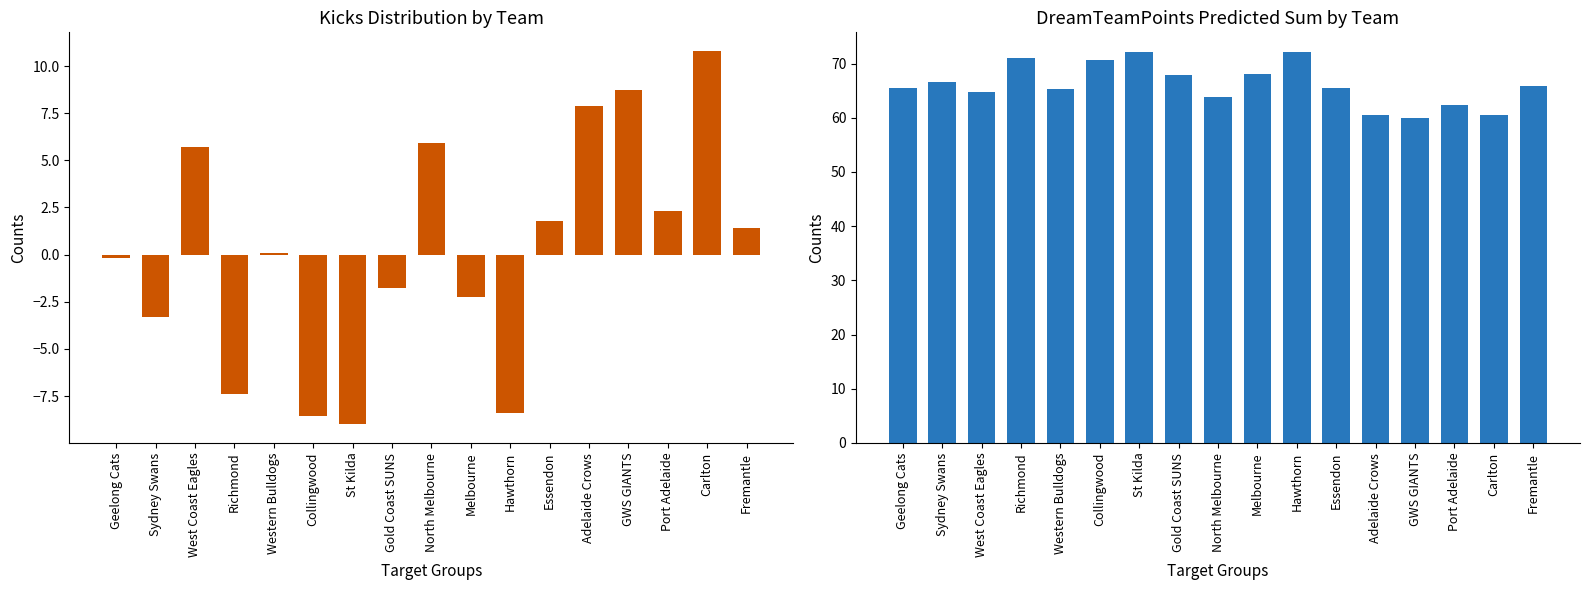

Reading right to left, extract all data points from this chart.

kicks: 1.4	10.8	2.3	8.7	7.9	1.8	-8.4	-2.3	5.9	-1.8	-9.0	-8.6	0.1	-7.4	5.7	-3.3	-0.2
dreamTeamPoints Predicted Sum: 65.8	60.5	62.4	59.9	60.5	65.4	72.2	68.0	63.8	67.9	72.1	70.7	65.4	71.0	64.7	66.7	65.4